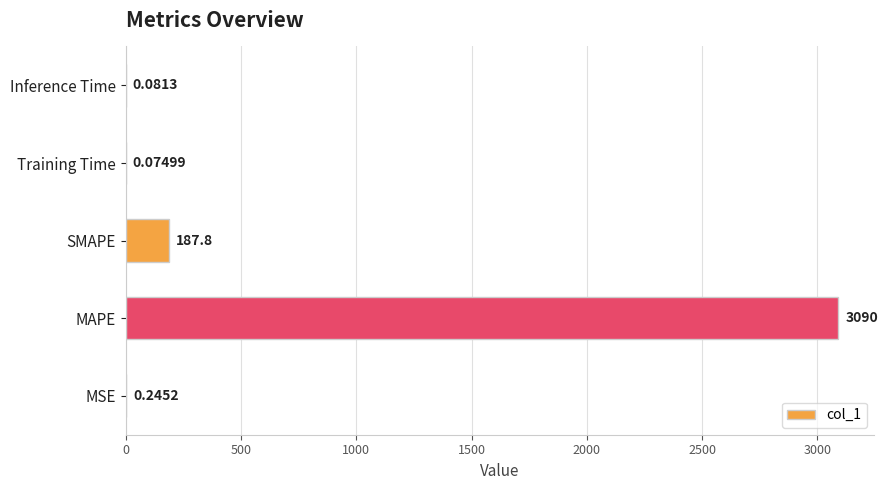

Which has a higher value, MAPE or MSE?

MAPE